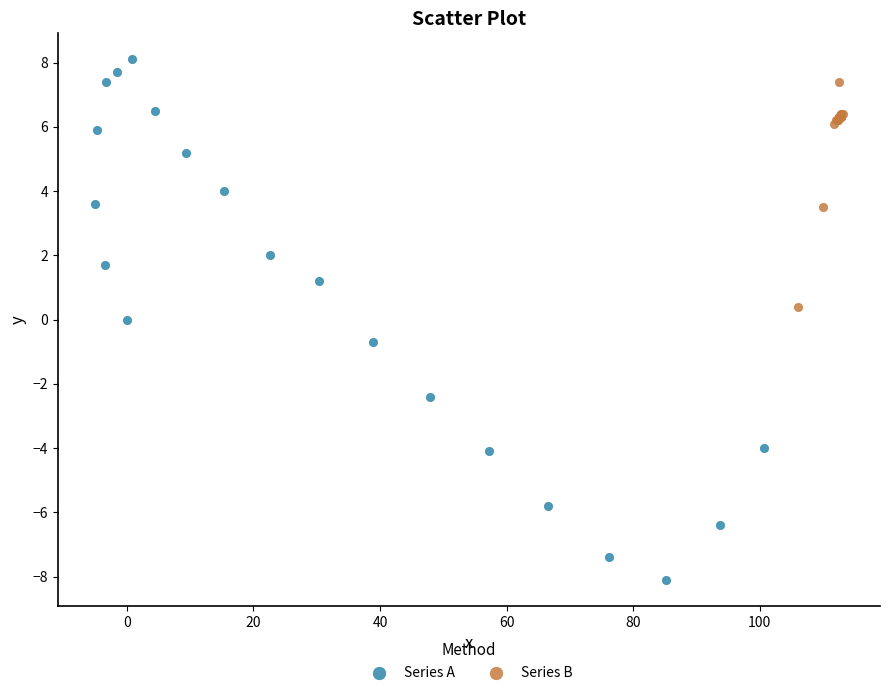

Which series reaches the minimum Y coordinate?

Series A